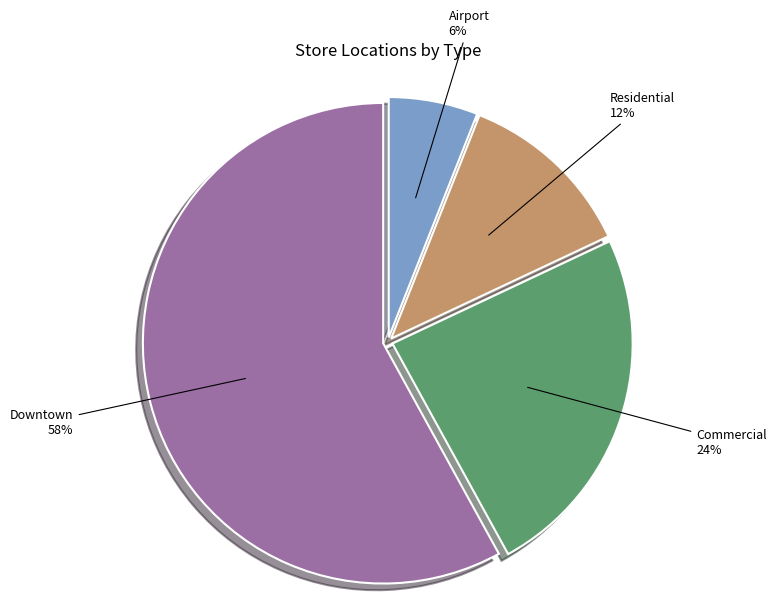

To the nearest percent, what is the difference between the largest and smallest slice percentages?

52%